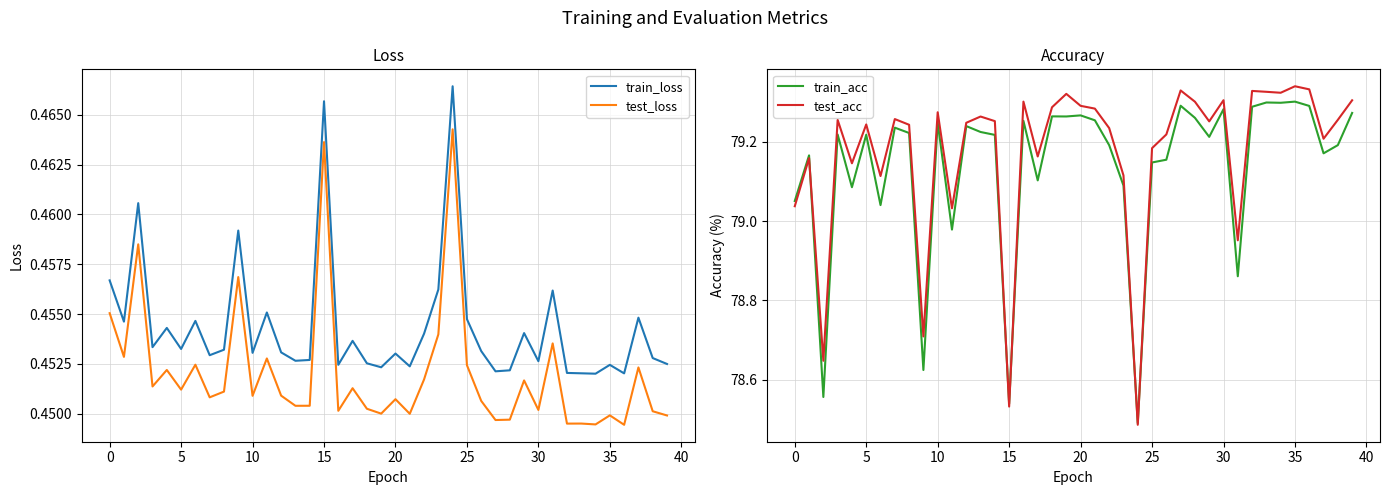

True or false: test_loss has a value of 0.4 at 39.

True